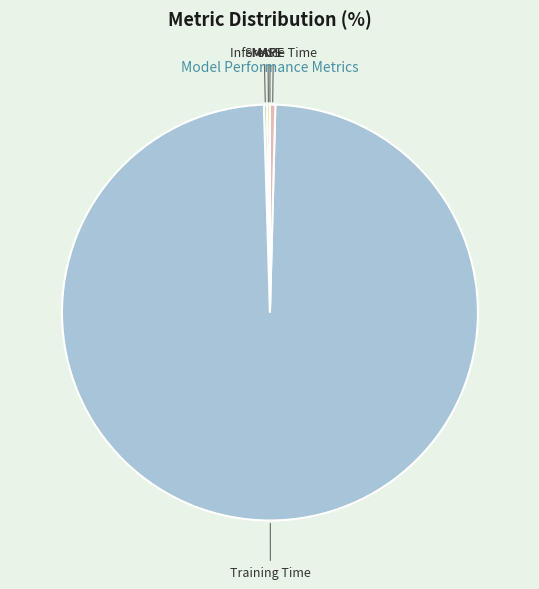

Which category accounts for the majority?

Training Time